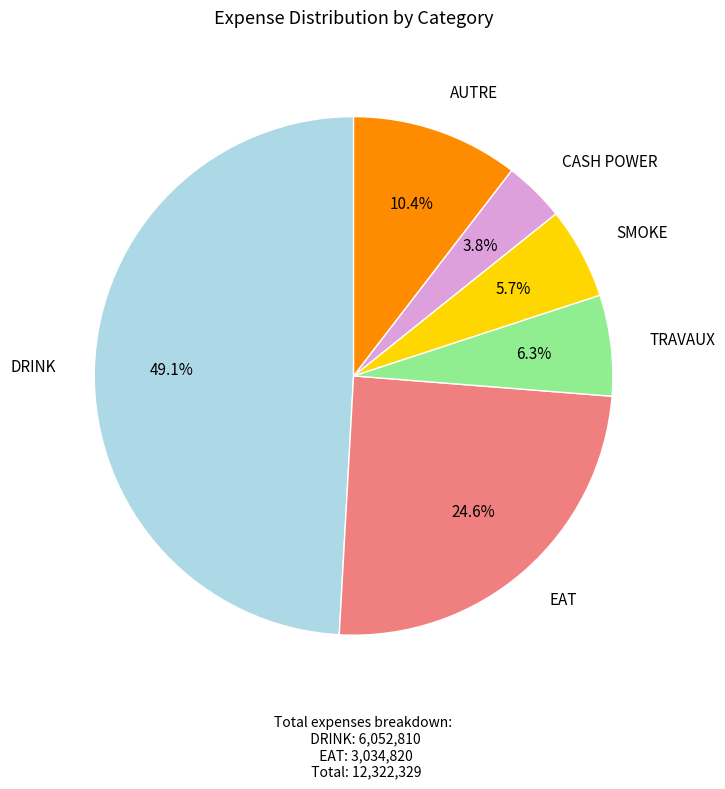

Is there a majority slice in this chart?

No